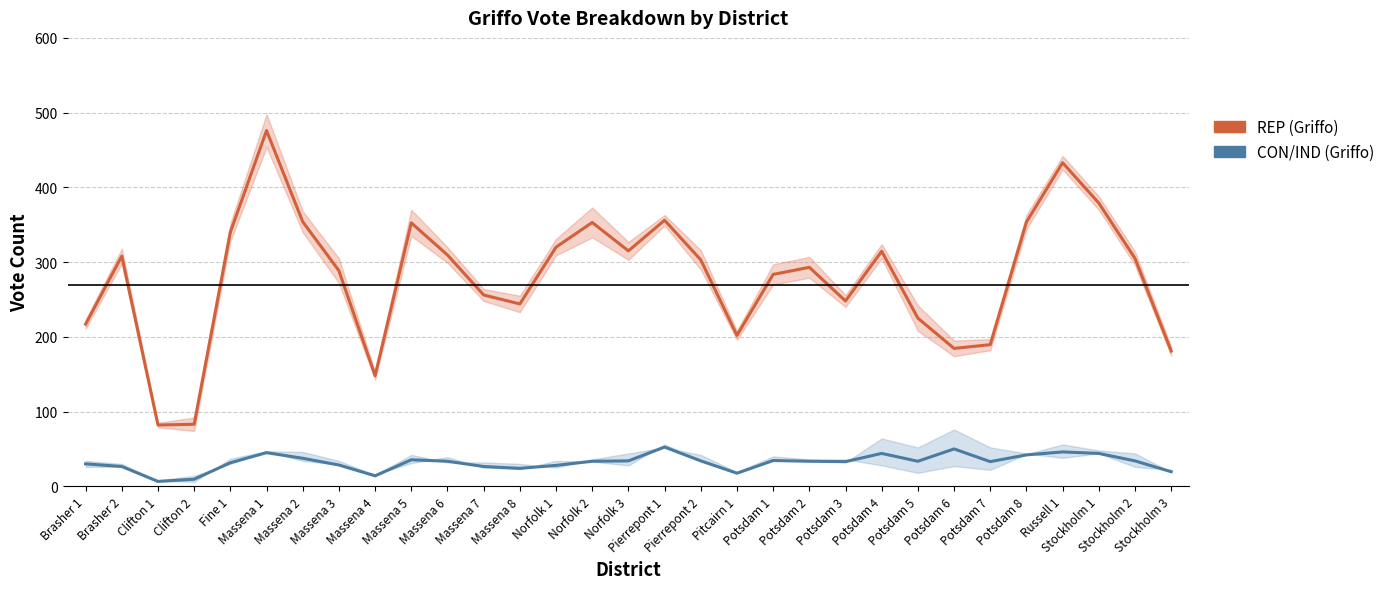

What position from the right is Potsdam 4?

9